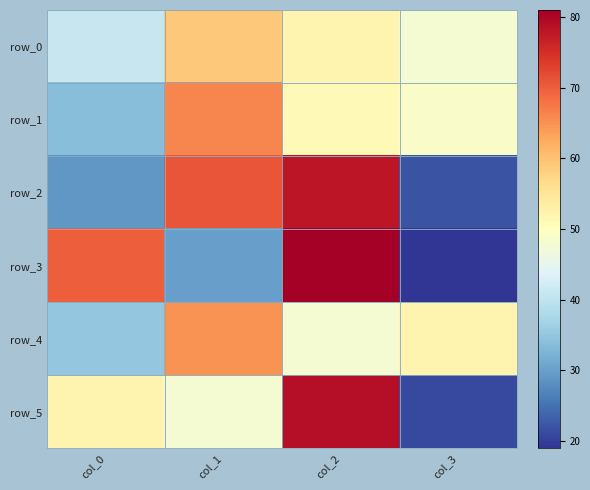

Reading left to right, what are all the values shown in this chart?

row_0: col_0=41	col_1=59	col_2=52	col_3=48
row_1: col_0=34	col_1=66	col_2=51	col_3=49
row_2: col_0=29	col_1=71	col_2=78	col_3=22
row_3: col_0=70	col_1=30	col_2=81	col_3=19
row_4: col_0=35	col_1=65	col_2=48	col_3=52
row_5: col_0=52	col_1=48	col_2=79	col_3=21